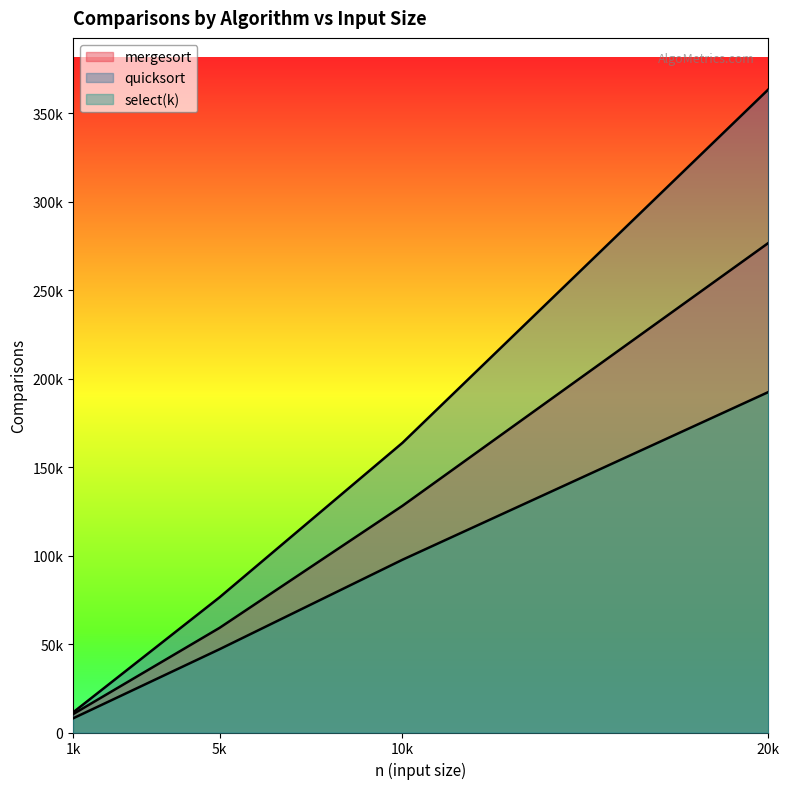

At 20k, list the series in order from smallest to largest.

select(k), mergesort, quicksort